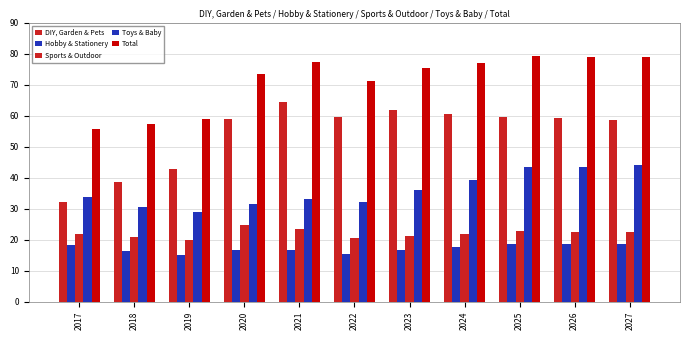

What is the maximum value for DIY, Garden & Pets?

64.5